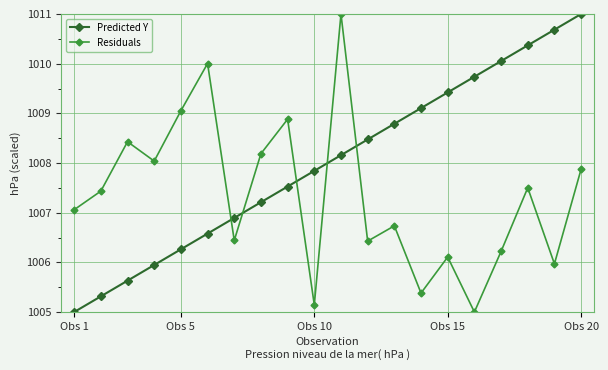

What is the average value of the Predicted Y series?

1008.0